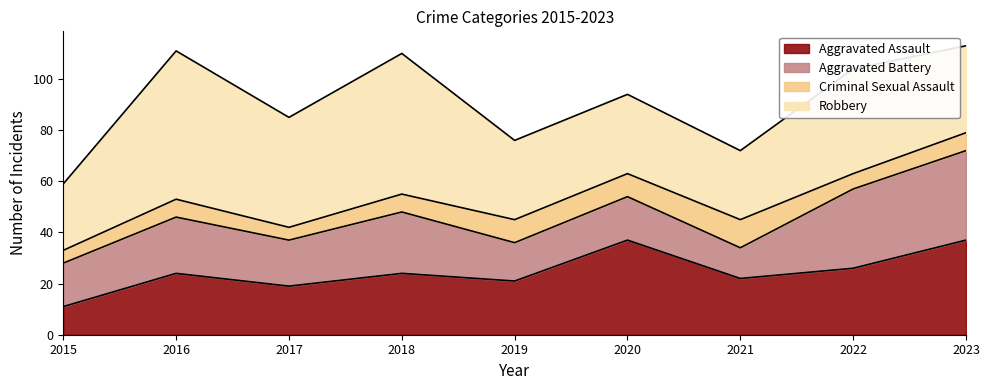

The Aggravated Assault series shows 53 at 2023. True or false?

False